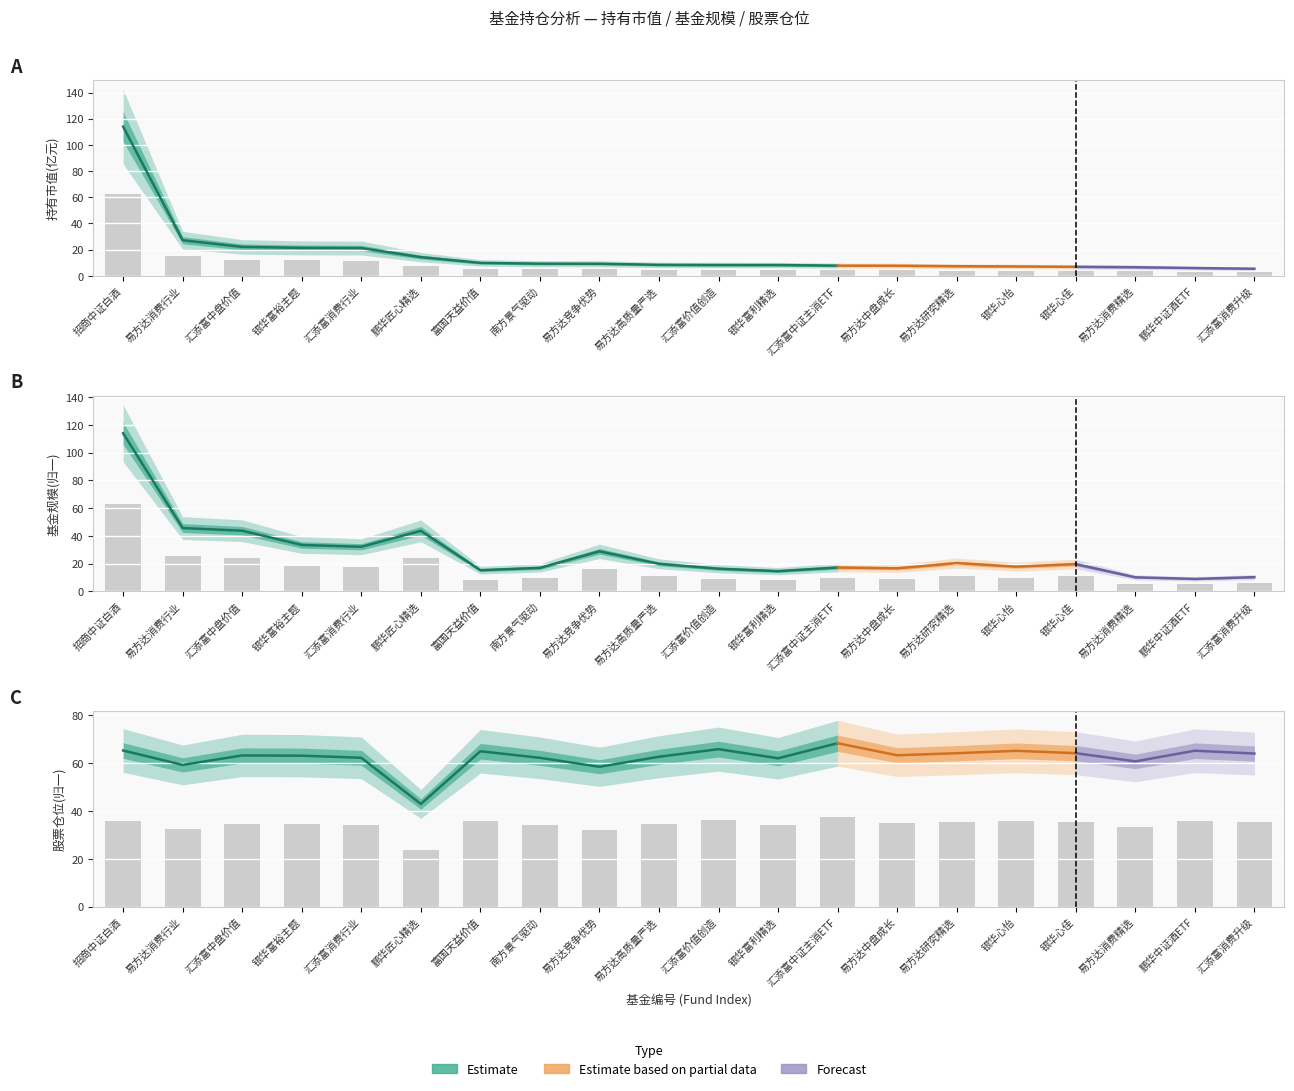

Which series changed the most between 易方达中盘成长 and 银华心怡?

股票仓位(归一)